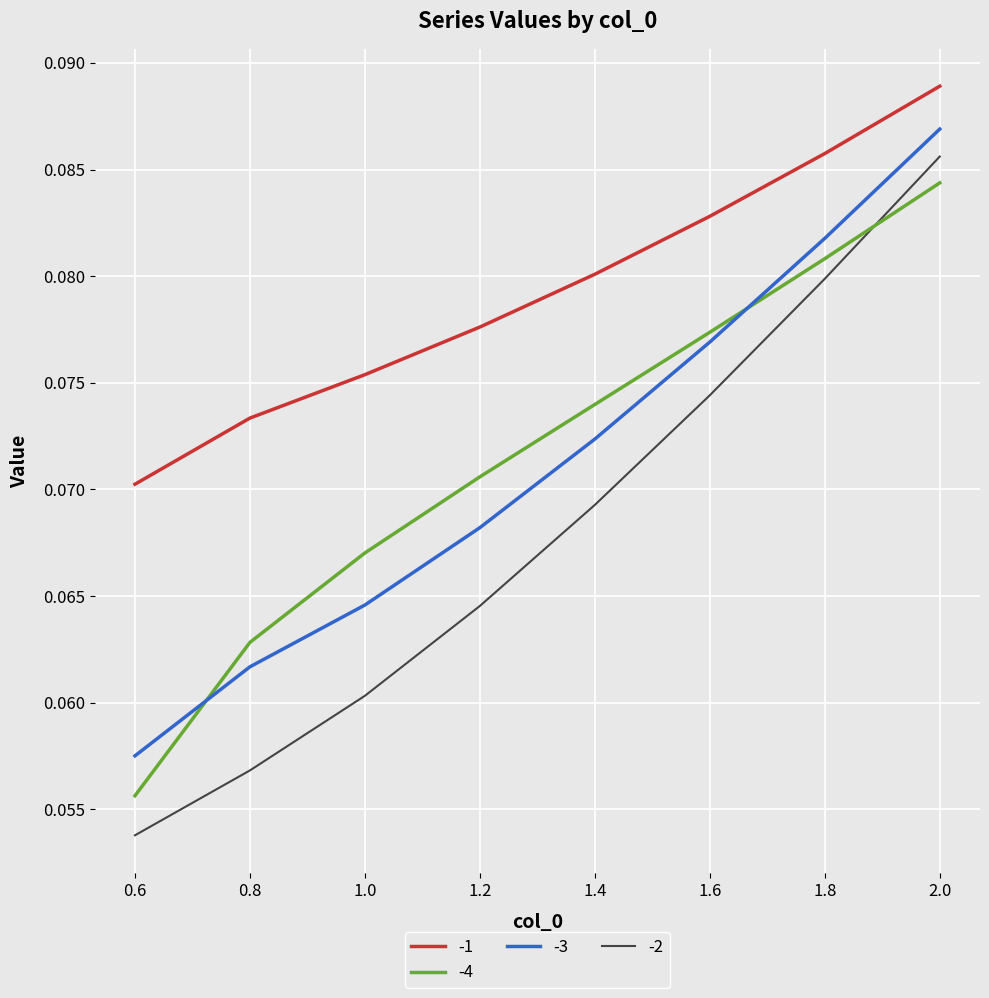

Which category has the highest value across all series?

2.0